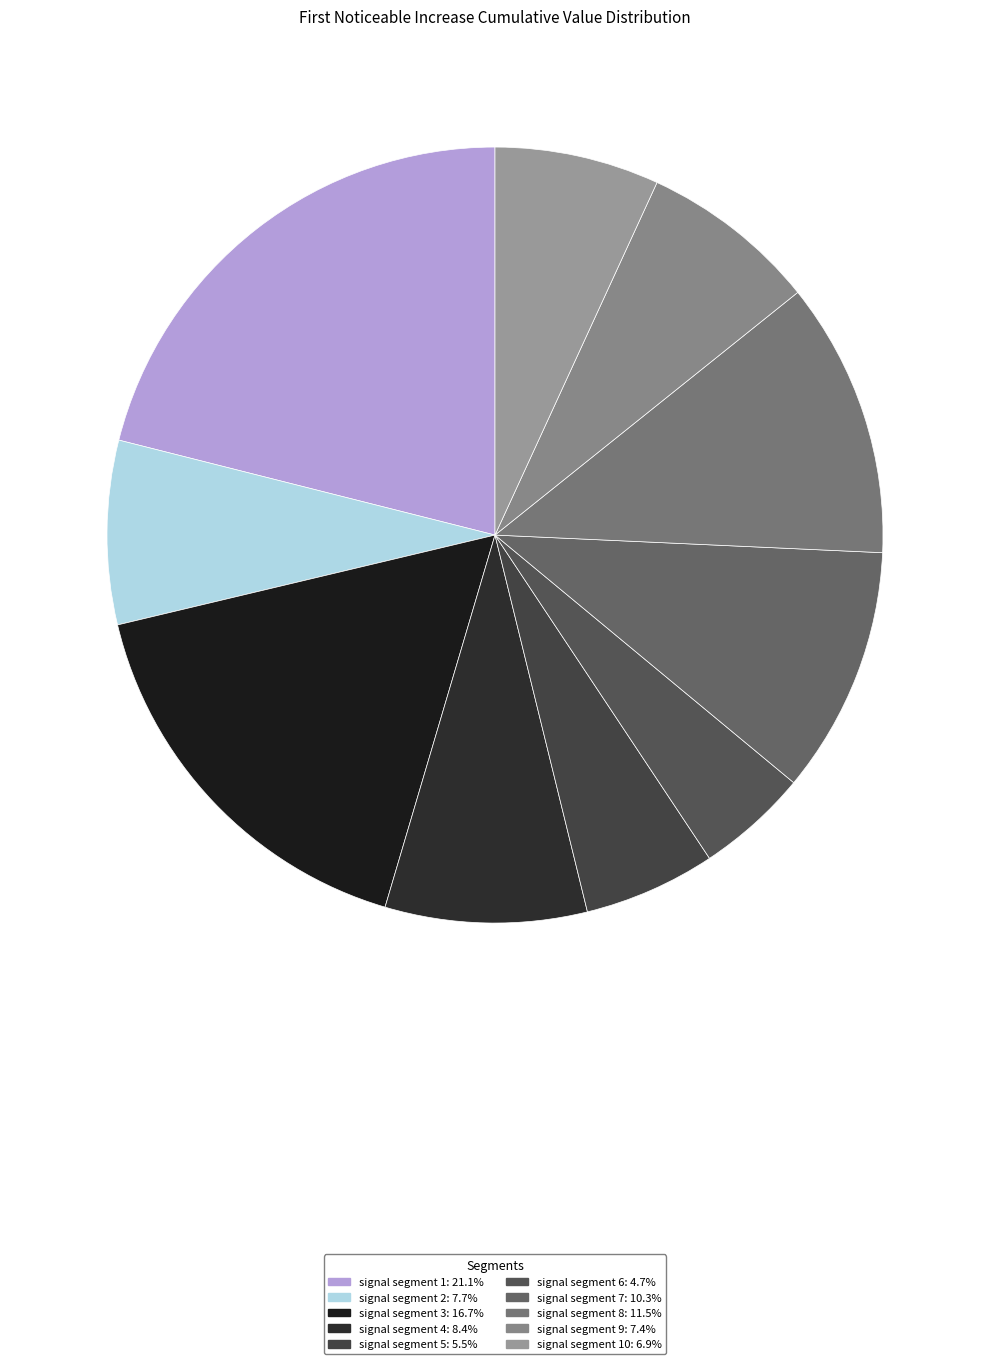

How many segments does this pie chart have?

10